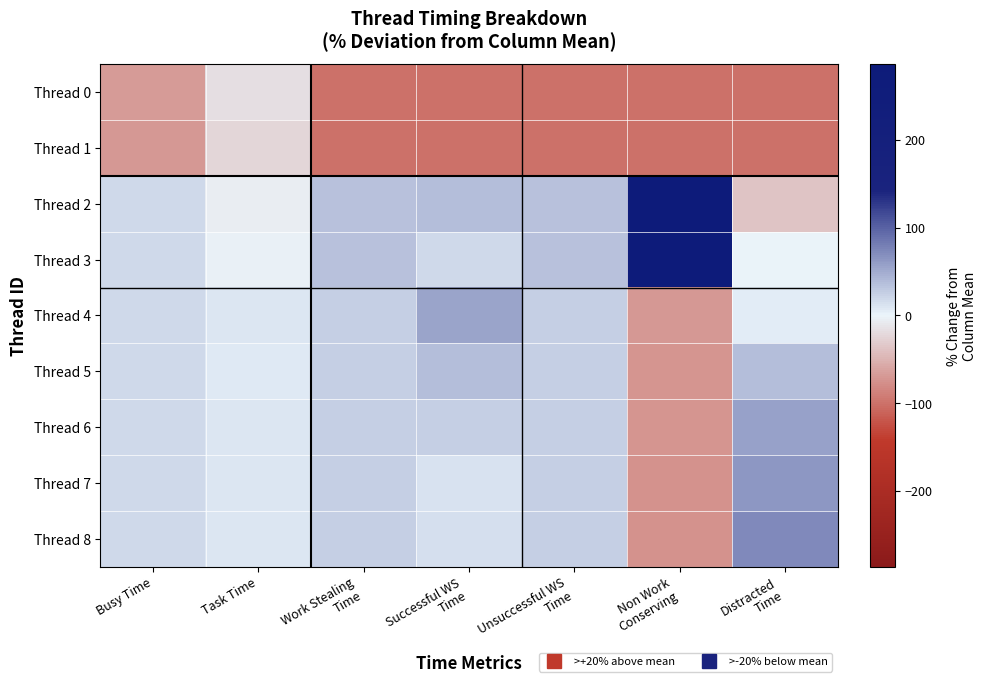

Between Distracted
Time and Successful WS
Time, which is larger?

Distracted
Time